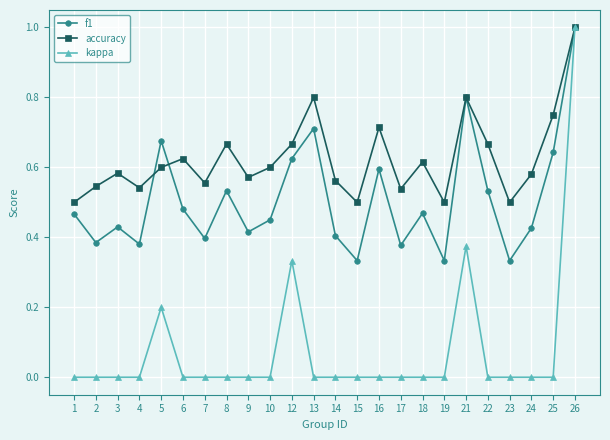

The f1 series shows 0.2 at 18. True or false?

False